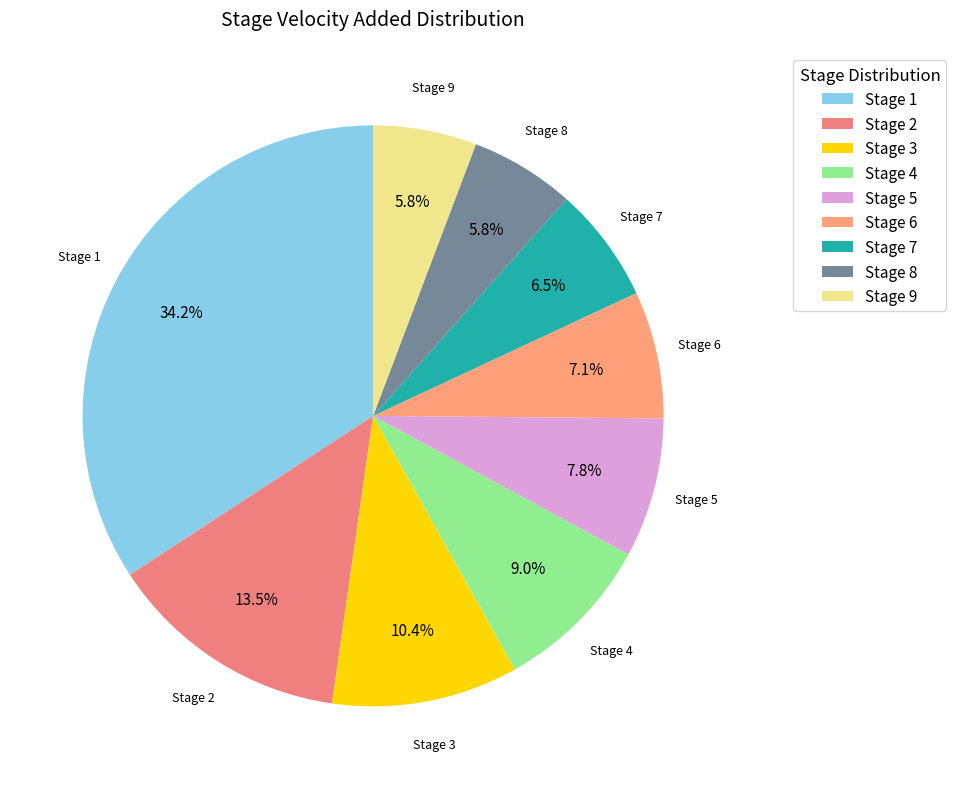

True or false: Stage 2 accounts for 27% of the total.

False